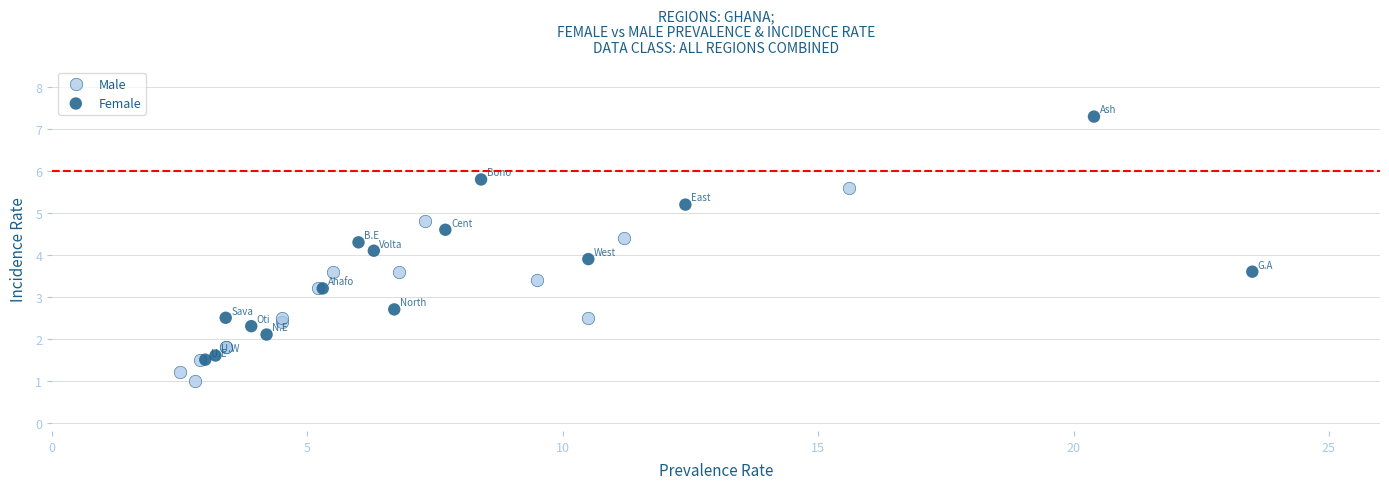

Which series reaches the minimum Y coordinate?

Male